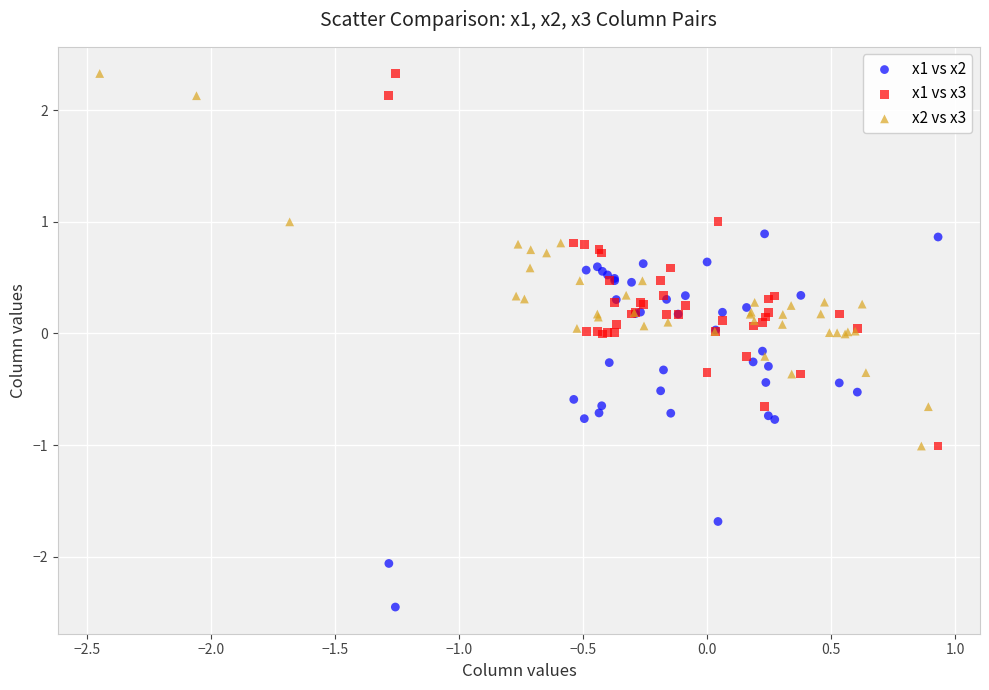

Which series contains the lowest Y value?

x1 vs x2